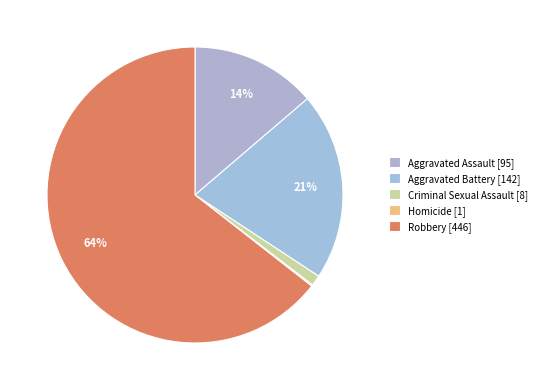

Which slice is the largest?

Robbery